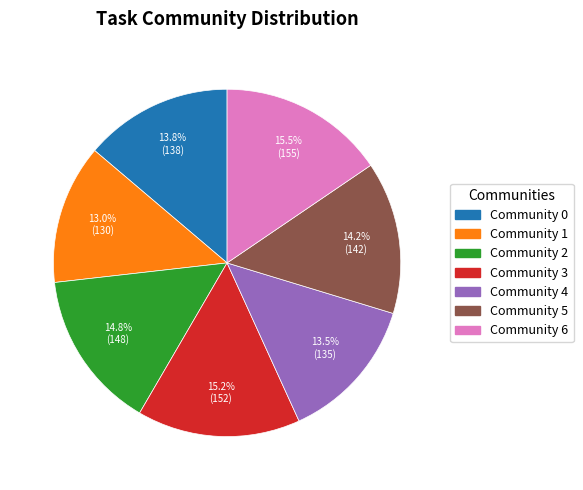

What is the smallest slice in the pie chart?

Community 1